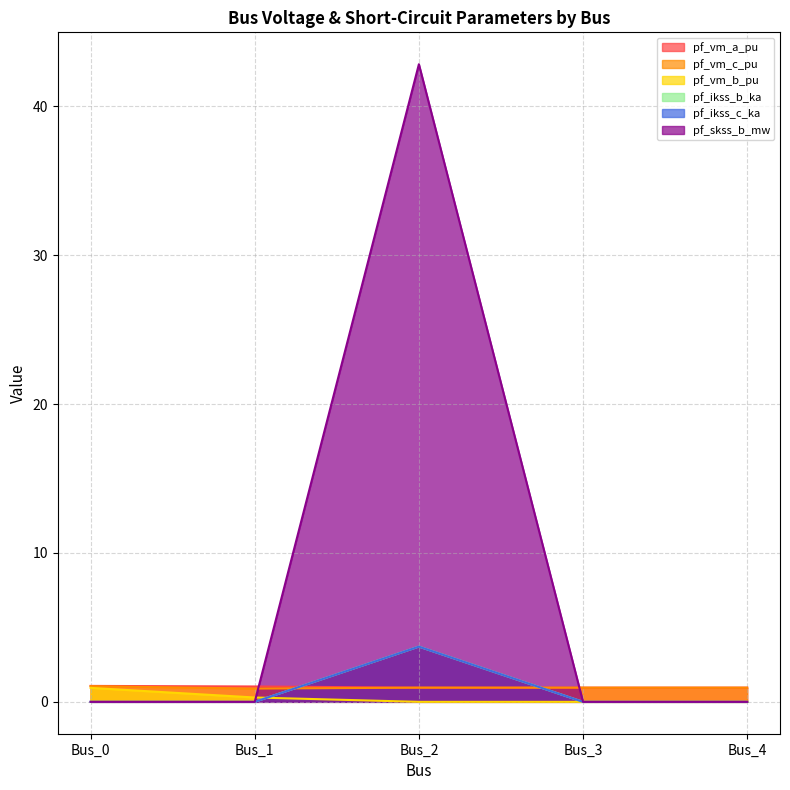

At which category is the sum across all series the highest?

Bus_2